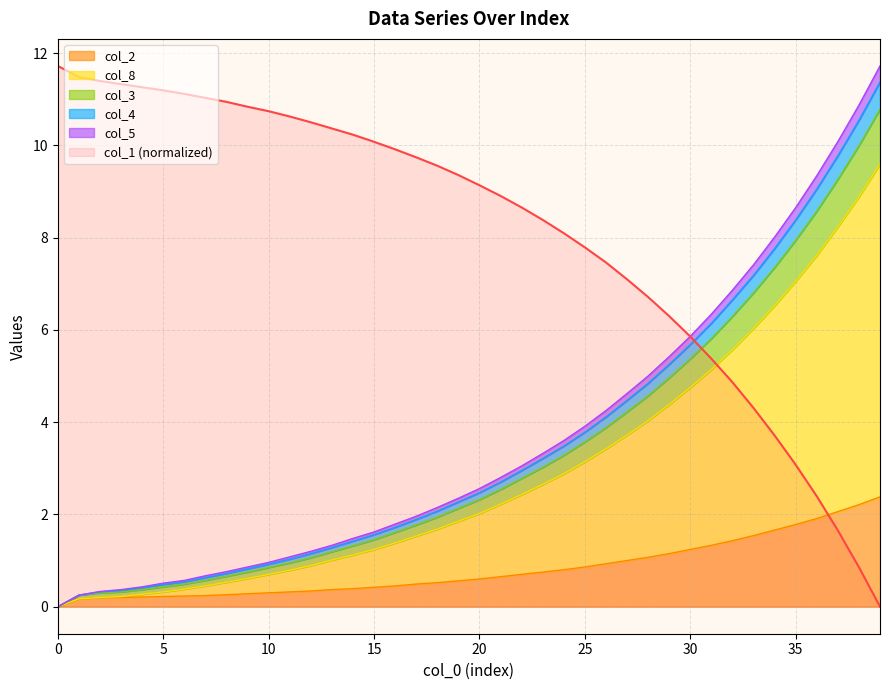

The value of col_1 (normalized) at 0 is 19.9. True or false?

False